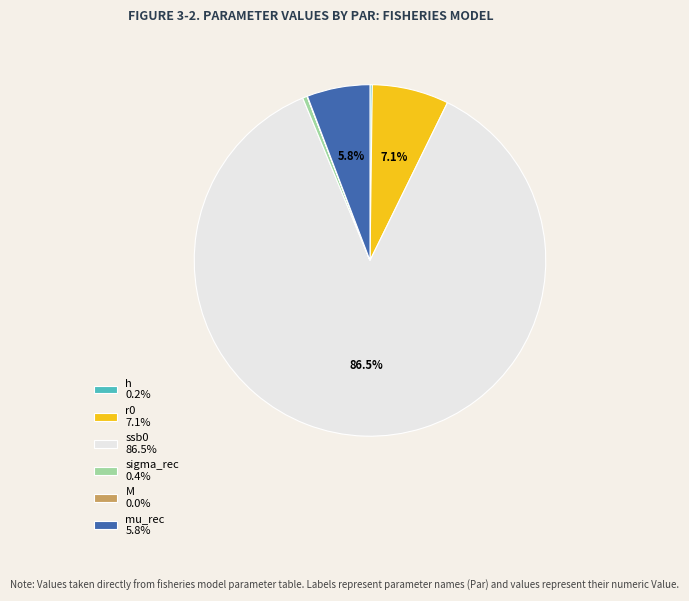

What portion of the pie excludes r0?

92.9%